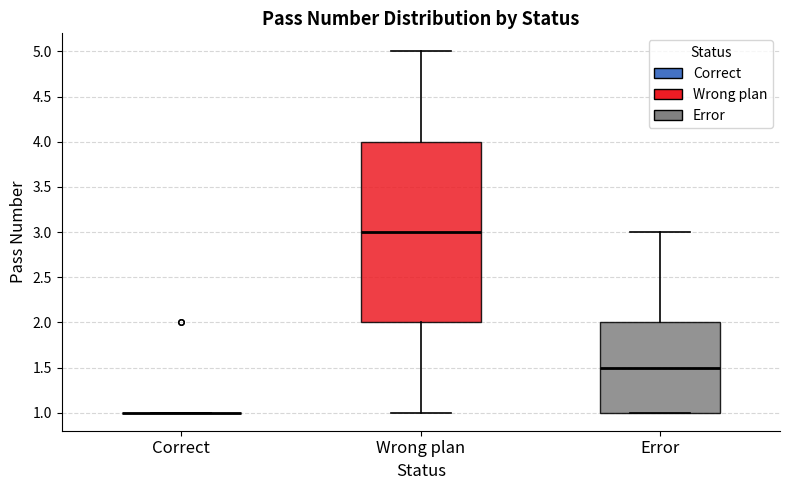

Reading left to right, transcribe this box plot: for each box, give where its median line is, the range the box spans, and where its two whiskers end, as read against the y-axis. The values are not printed on the chart, so give them approximately, as read against the axis.

Correct: box collapsed to a line at 1.0, whiskers 1.0 to 1.0
Wrong plan: median 3.0, box 2.0 to 4.0, whiskers 1.0 to 5.0
Error: median 1.5, box 1.0 to 2.0, whiskers 1.0 to 3.0